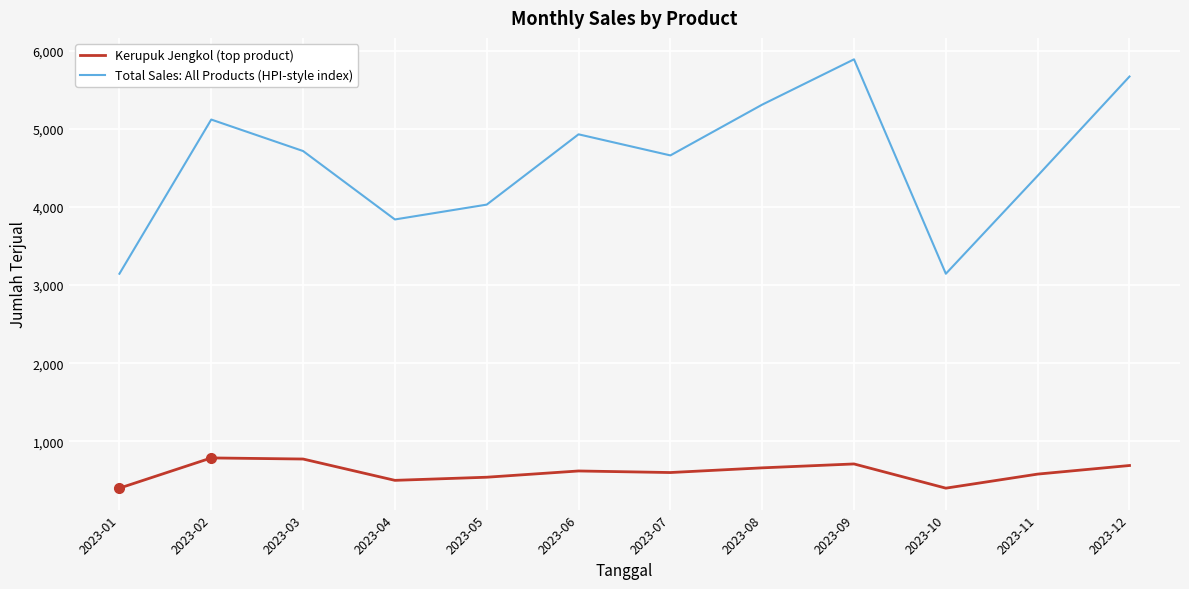

List the series in order of their peak value, highest first.

Total Sales: All Products (HPI-style index), Kerupuk Jengkol (top product)